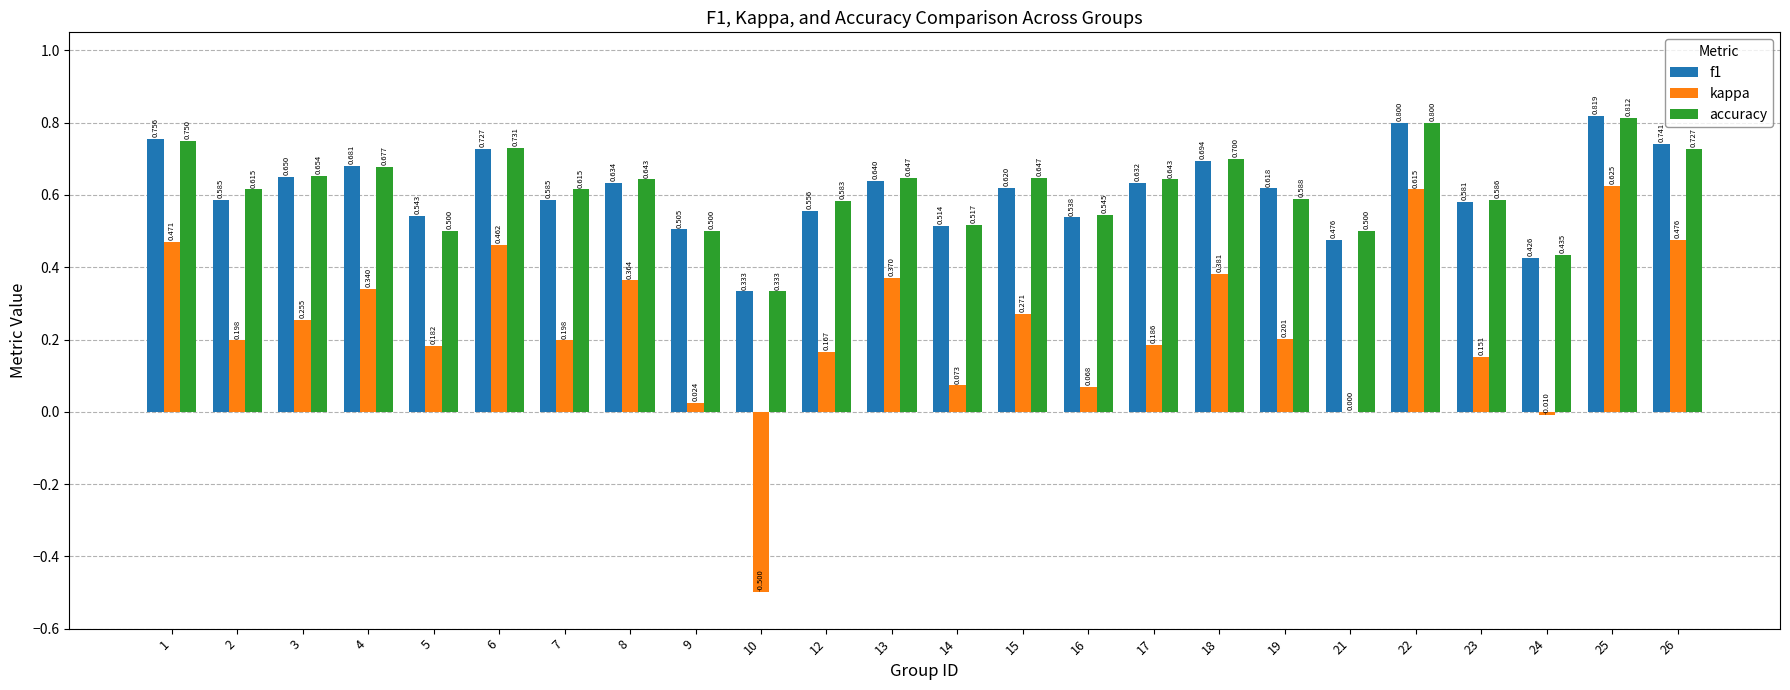

Are the bars horizontal?

No